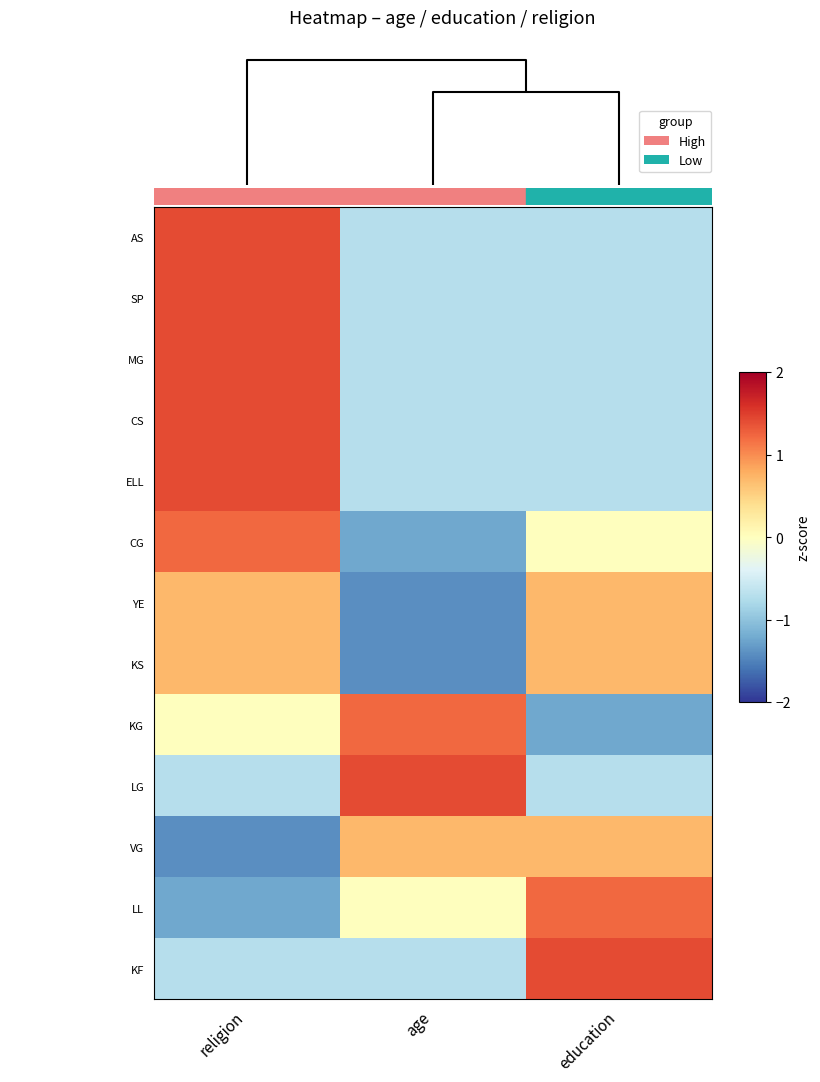

How many categories are shown in the chart?

3